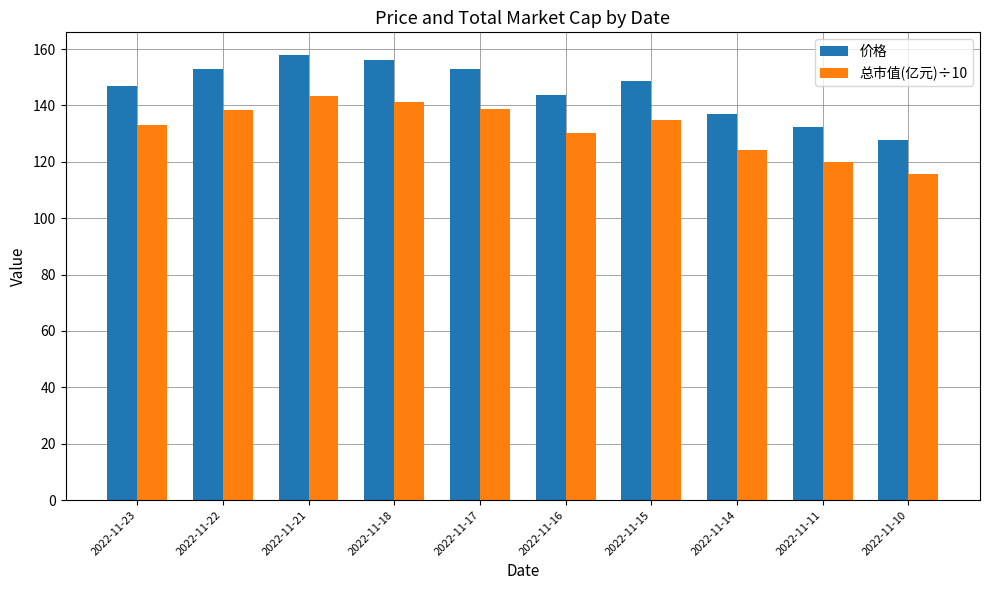

How many bars are there in each group?

2